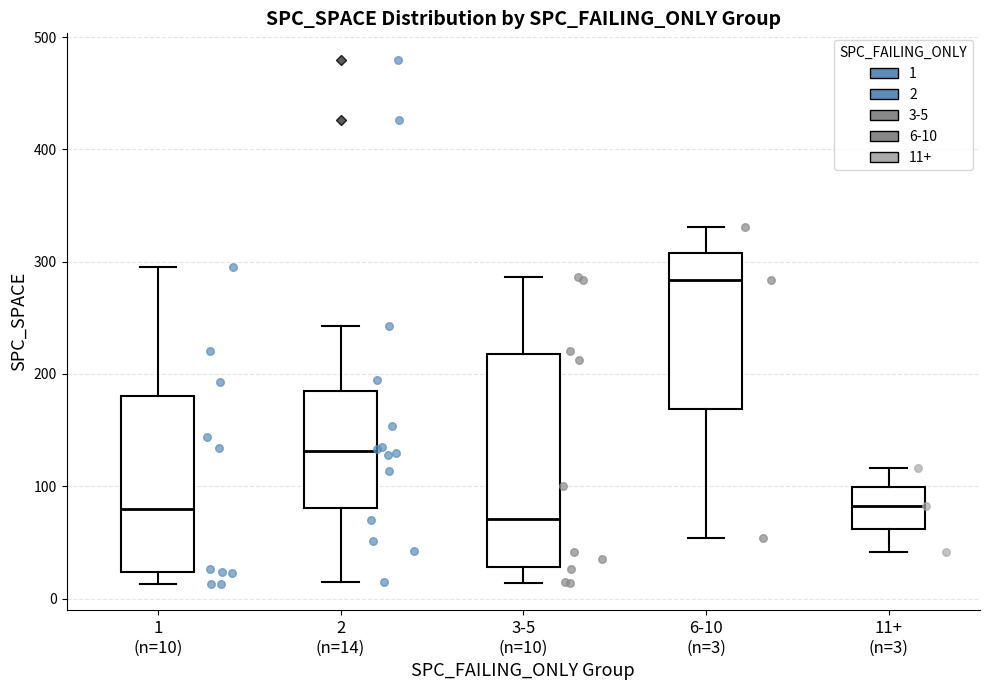

Comparing the boxes themselves (not the whiskers), which one is the tallest?

3-5 (n=10)